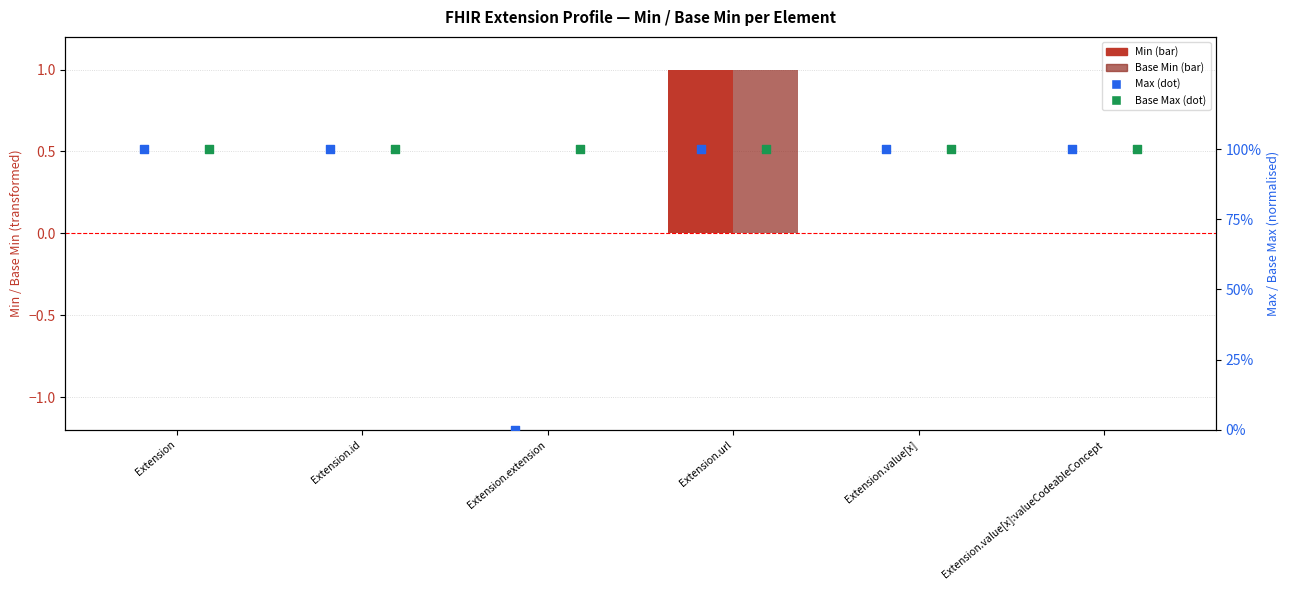

Which series reaches the minimum Y coordinate?

Min